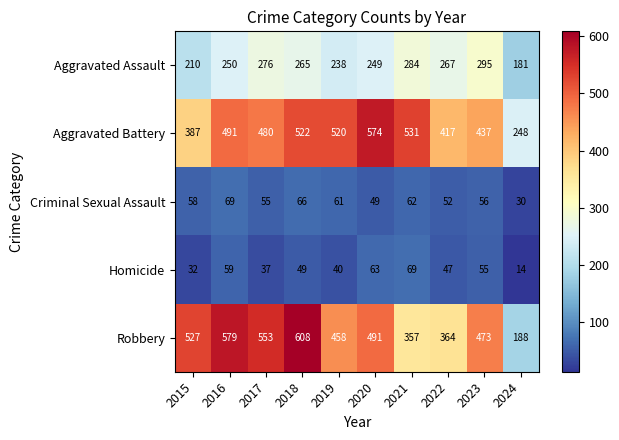

Which series changed the most between 2016 and 2019?

Robbery